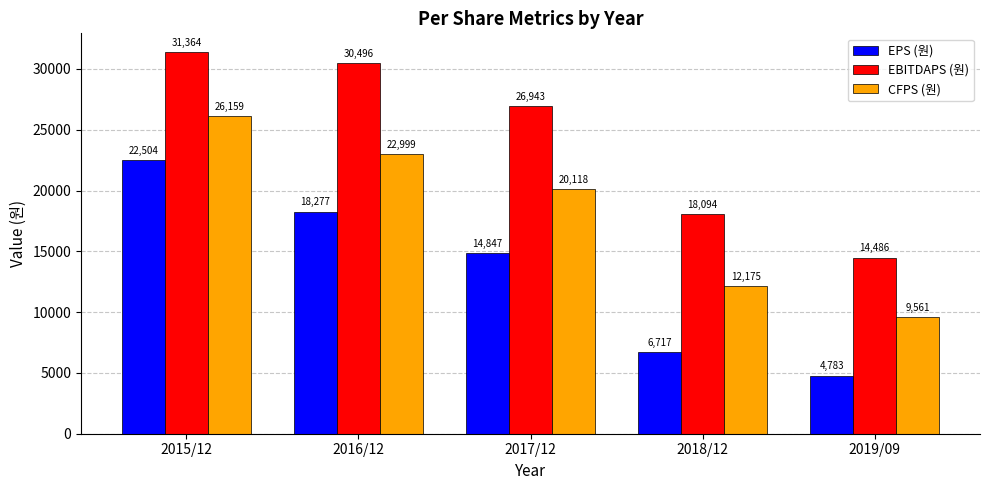

At 2017/12, list the series in order from largest to smallest.

EBITDAPS (원), CFPS (원), EPS (원)